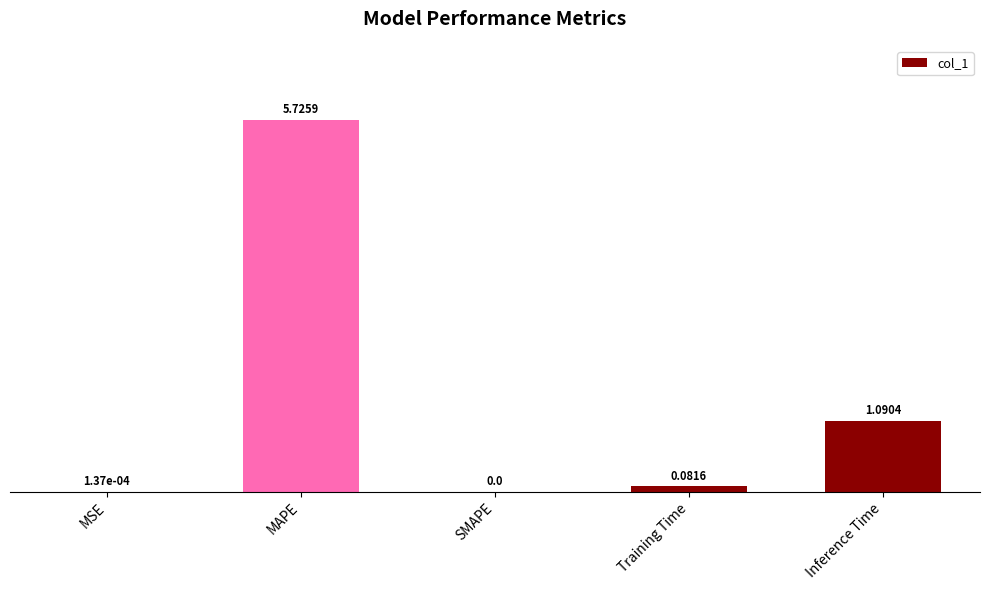

Which has a higher value, Inference Time or SMAPE?

Inference Time